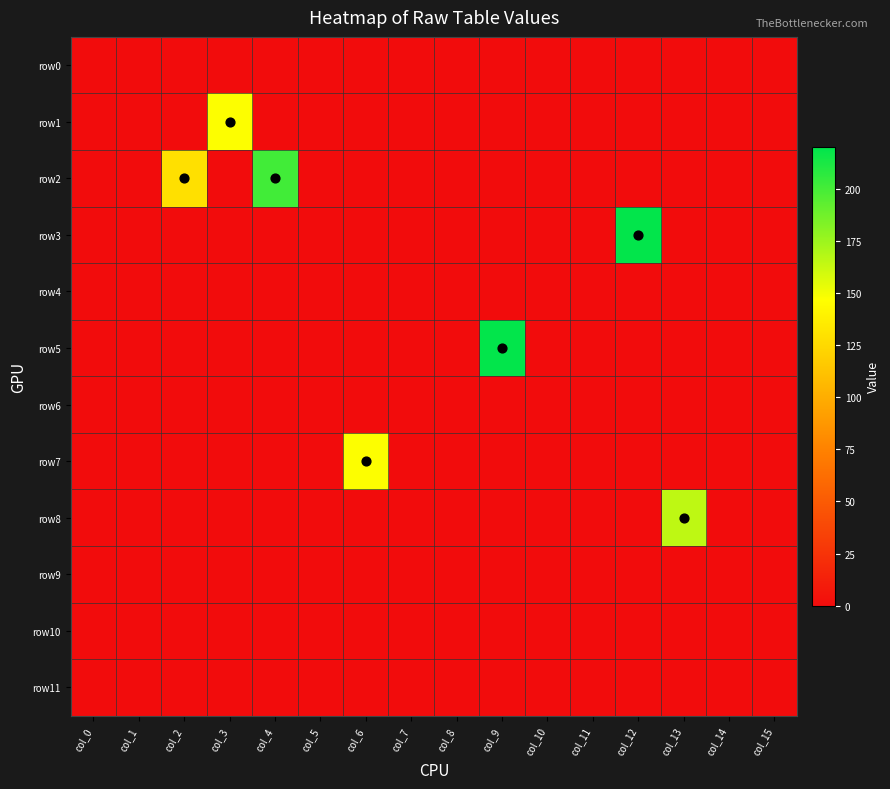

Which label corresponds to the largest value in the chart?

col_12